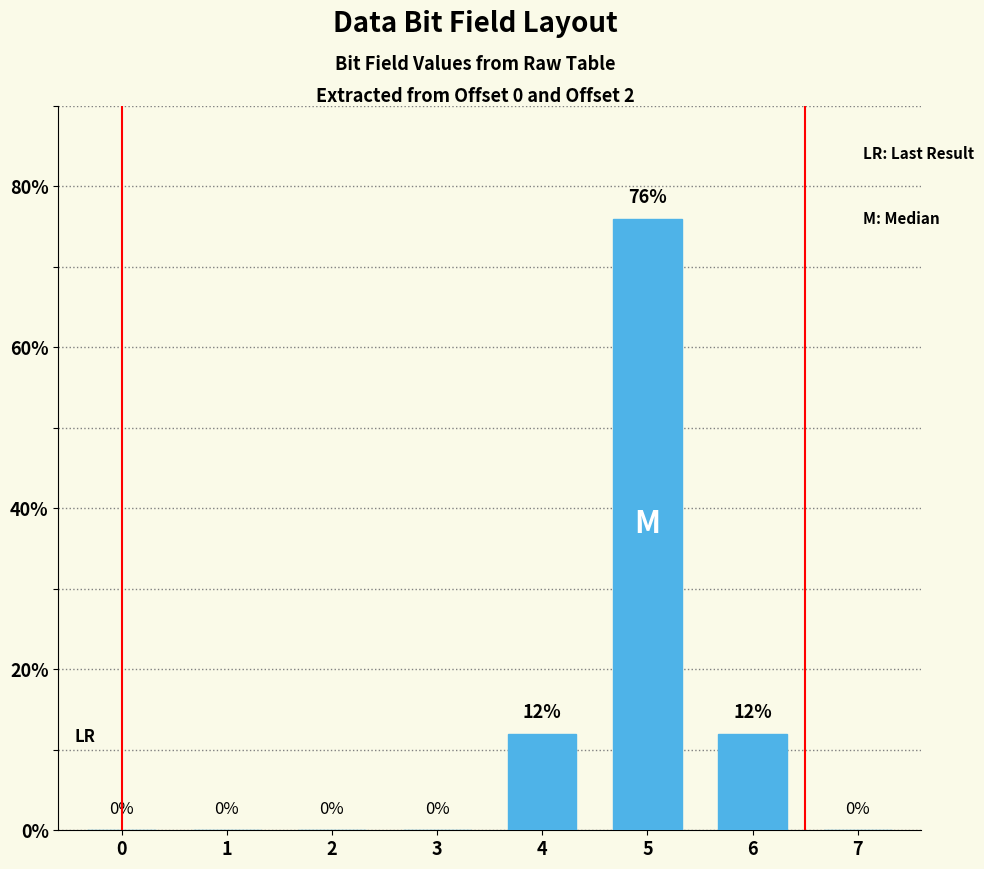

Is it true that the value at 3 is 33?

False